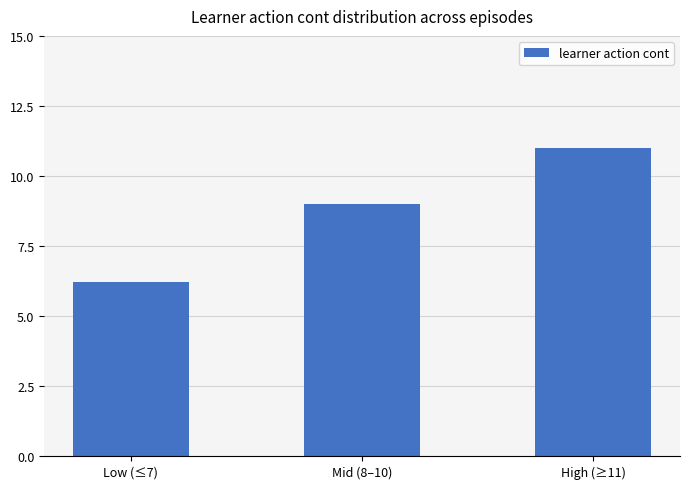

List the labels in order of value, smallest first.

Low (≤7), Mid (8–10), High (≥11)